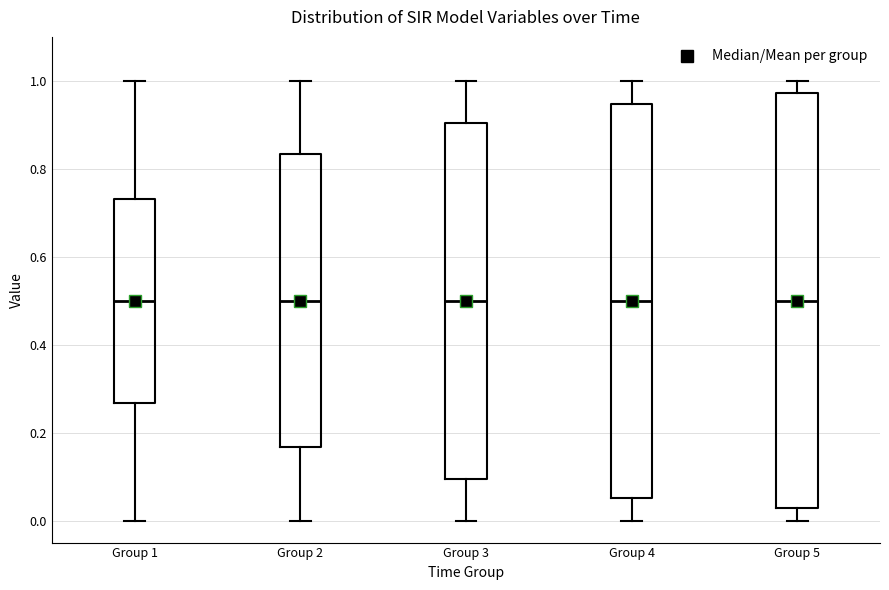

Which box is the tallest, from its lower edge to its upper edge?

Group 5